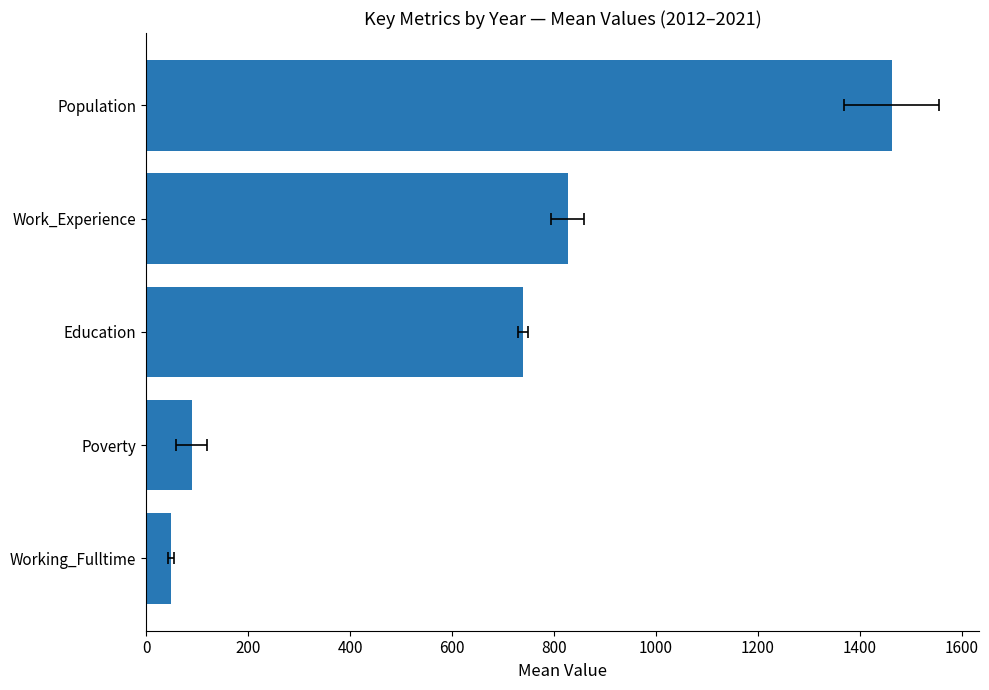

How many values exceed 739?

3